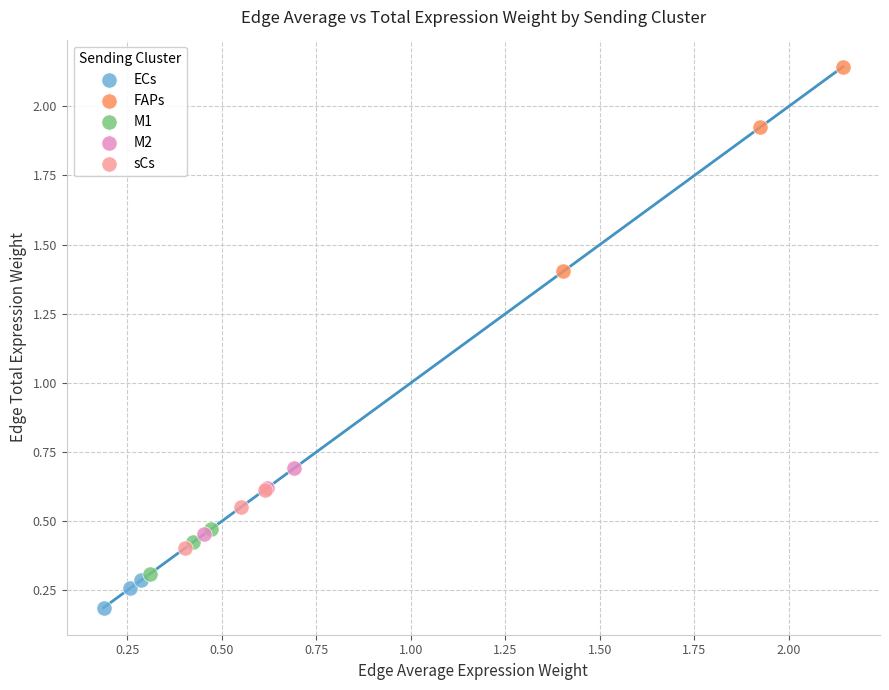

Which series reaches the maximum Y coordinate?

FAPs